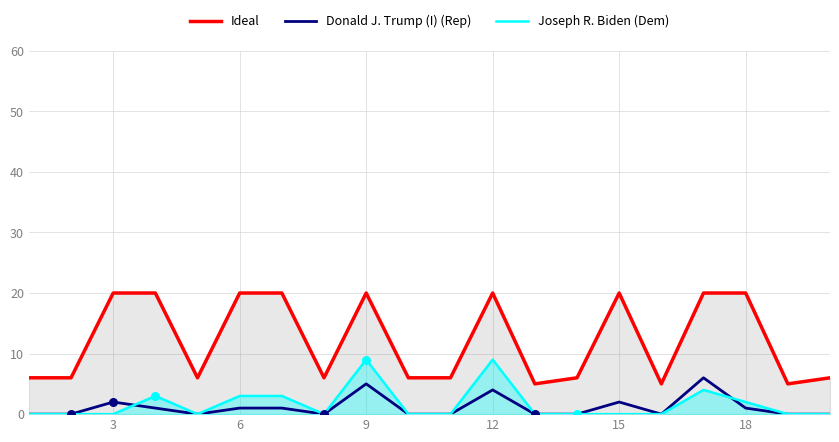

Which series contains the highest Y value?

Ideal